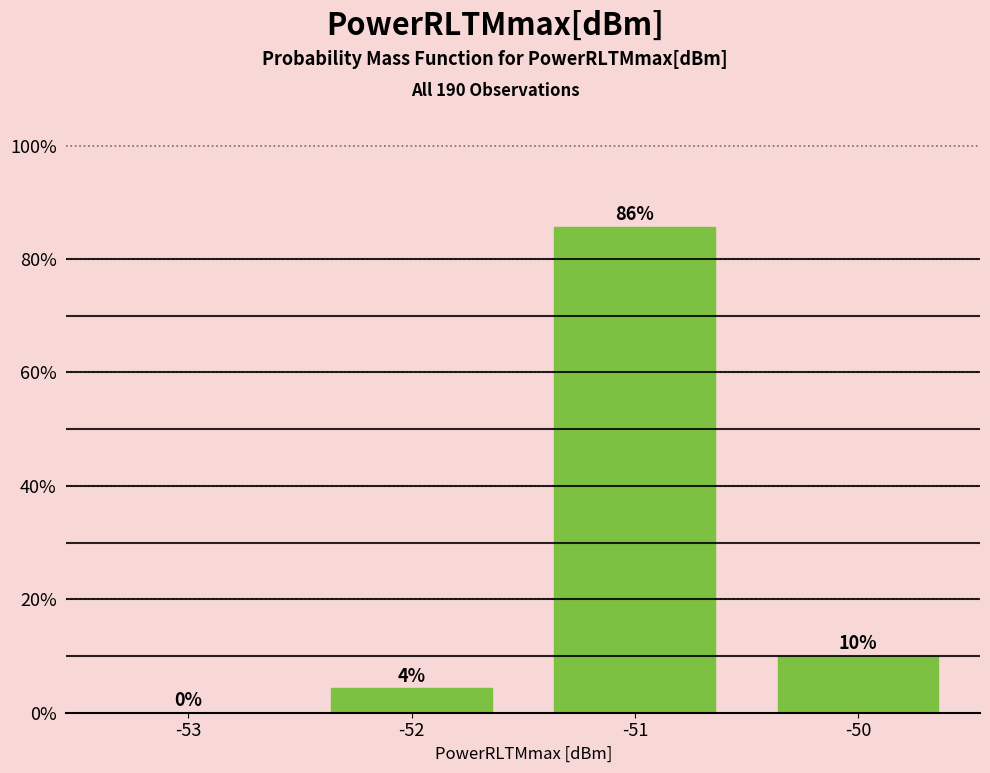

Read the value at -50.

10.0